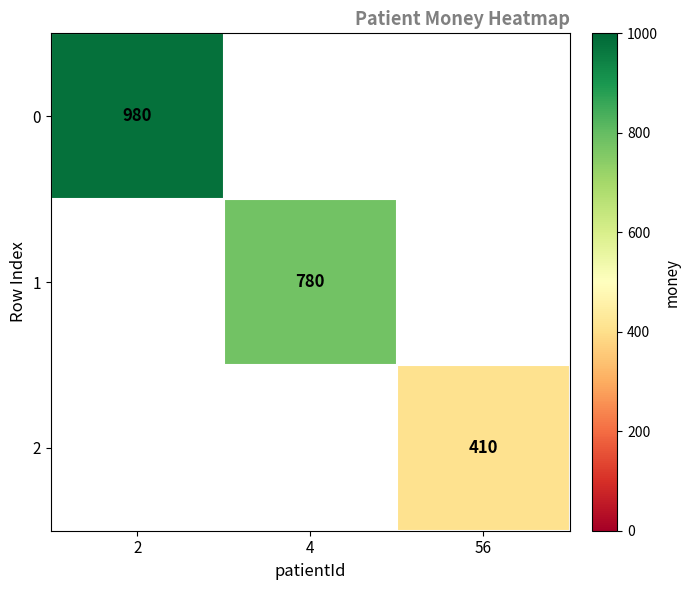

True or false: 0 has a value of 980 at 2.

True